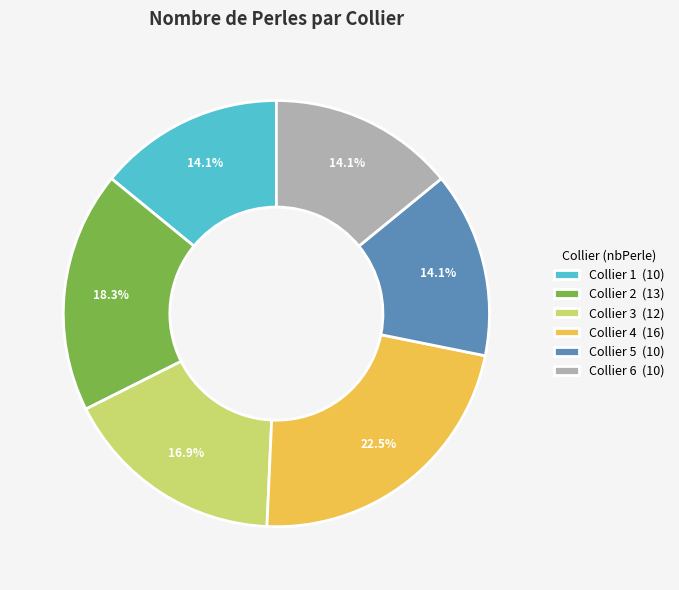

Which category has the biggest portion of the pie?

Collier 4 (16)